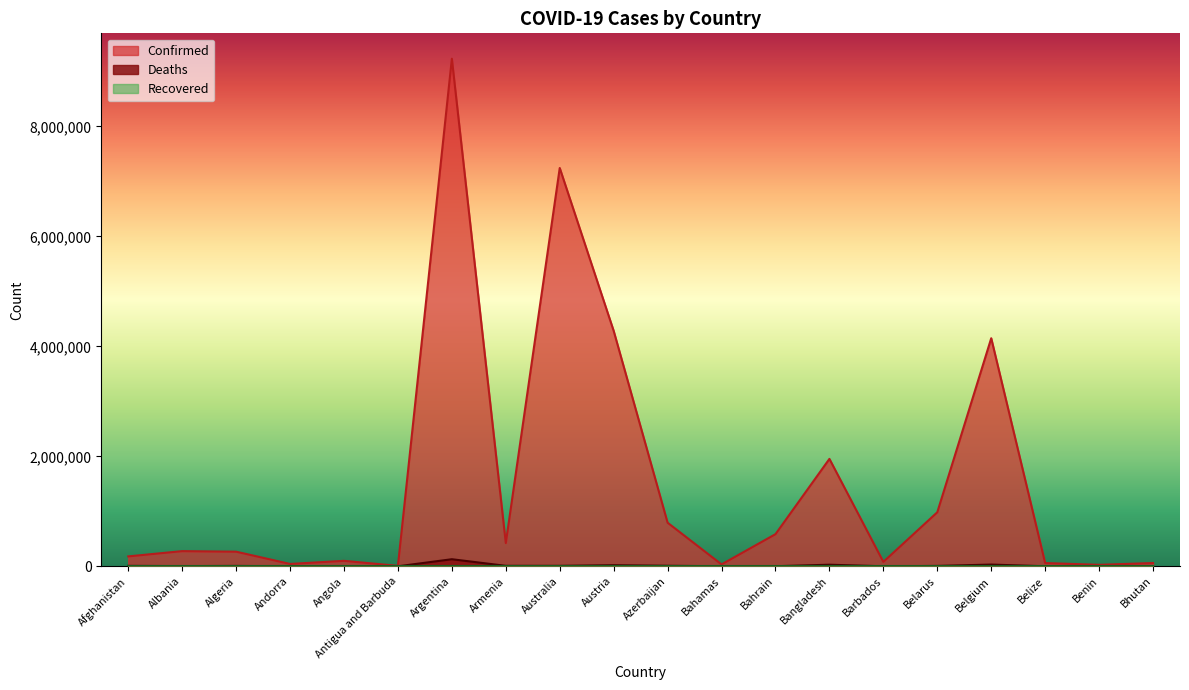

Which series has the largest total across all categories?

Confirmed